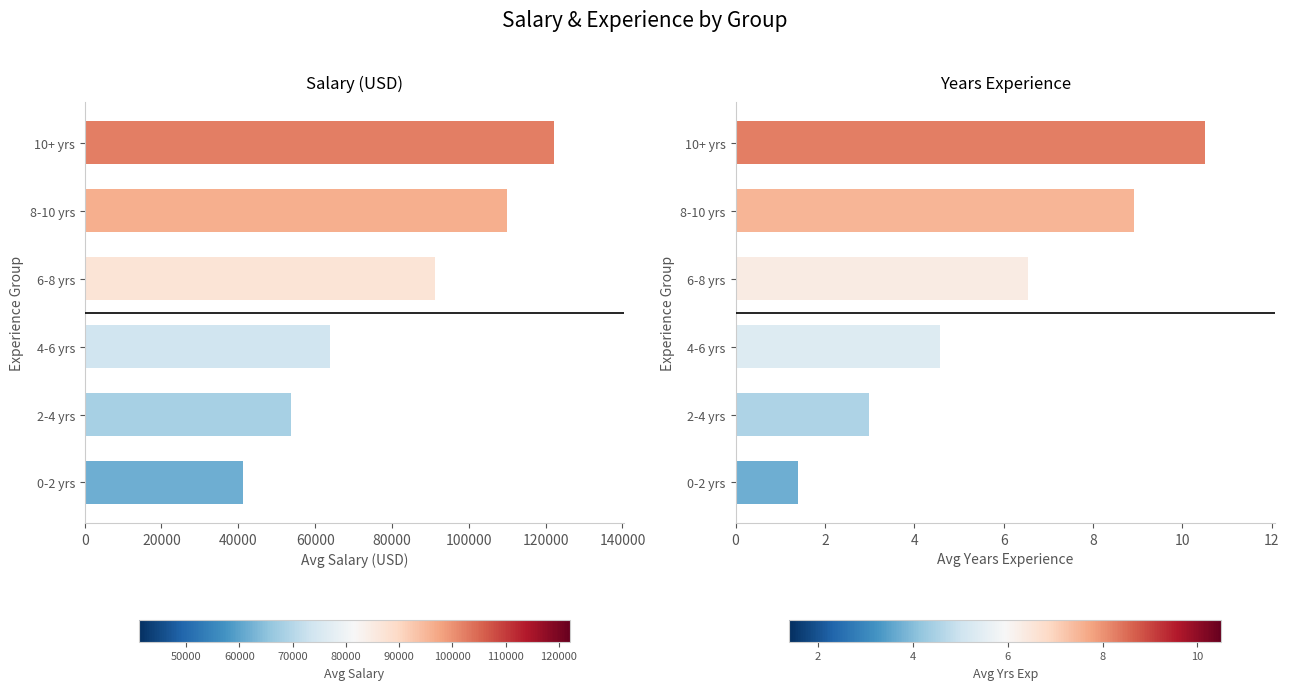

Does the chart contain stacked bars?

No